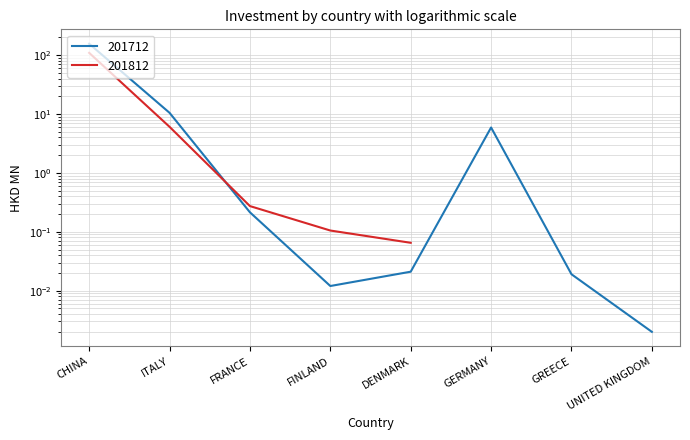

How many interior local valleys (lower than both neighbors) does the data have?

1